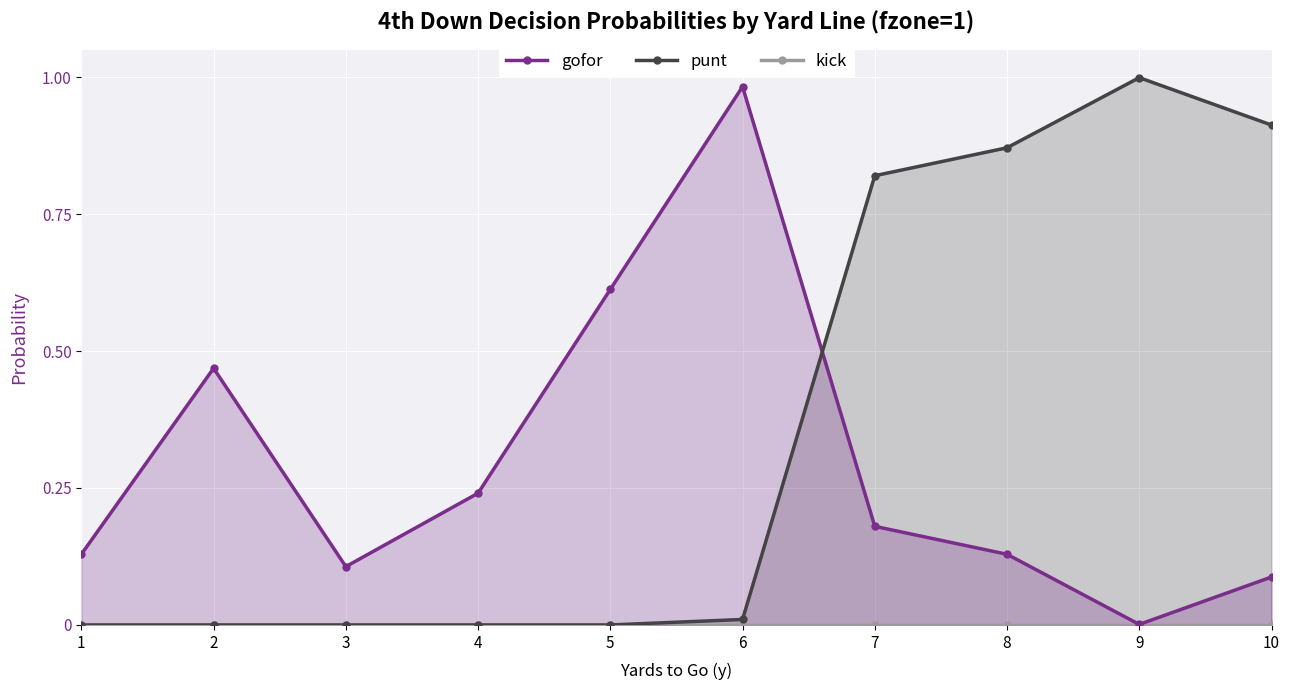

The value of punt at 9 is 1.0. True or false?

True